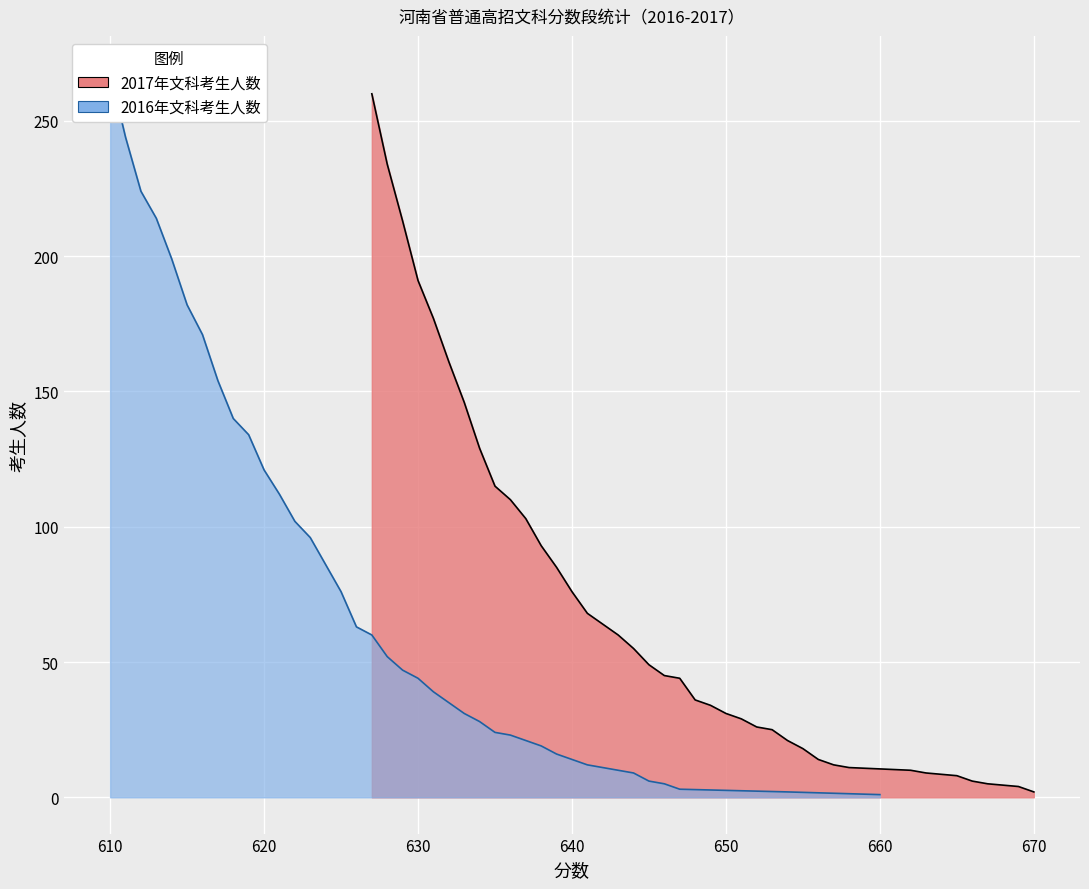

What is the maximum value for 2017年文科考生人数?

260